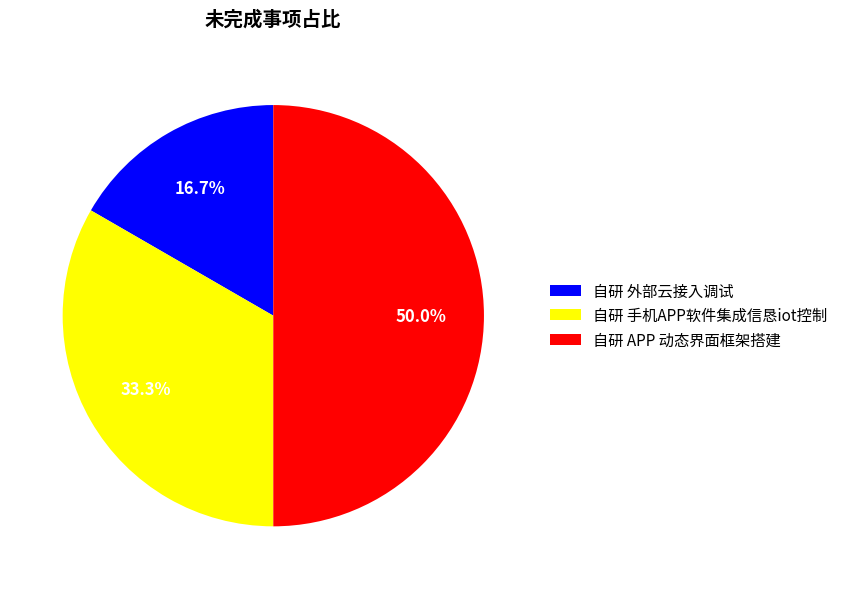

To the nearest percent, what percentage of the pie is 自研 外部云接入调试?

17%